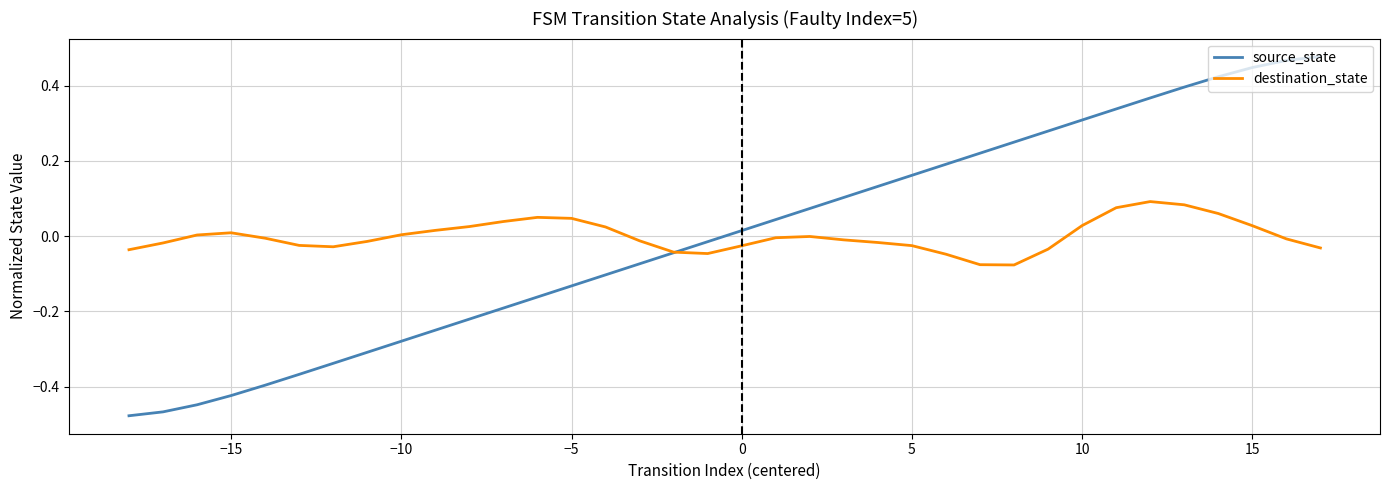

Which series has the widest spread of values?

source_state